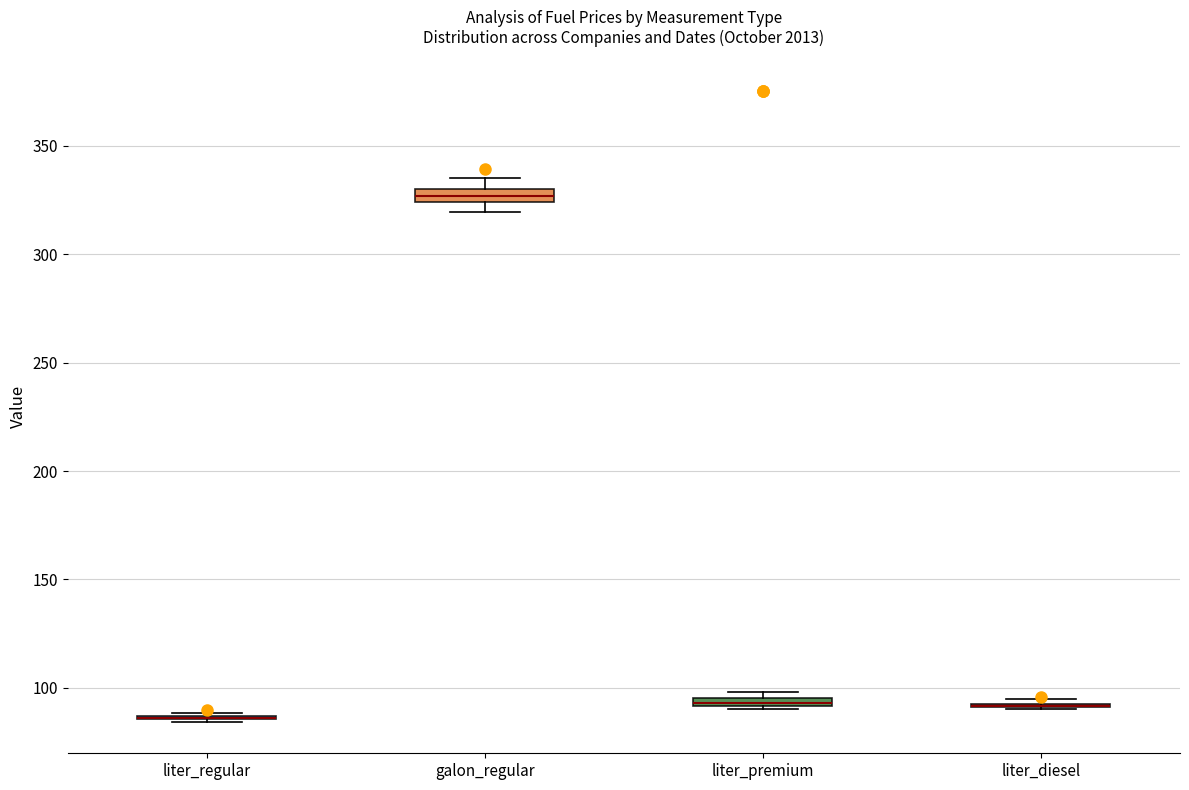

Where is the lower edge of the box for galon_regular on the y-axis? The values are not printed on the chart, so give them approximately, as read against the axis.

325